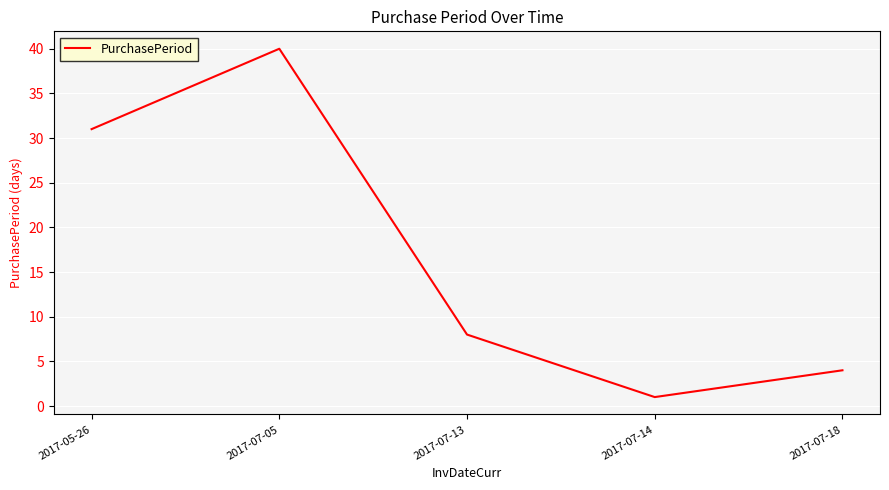

How many interior local peaks (higher than both neighbors) does the data have?

1